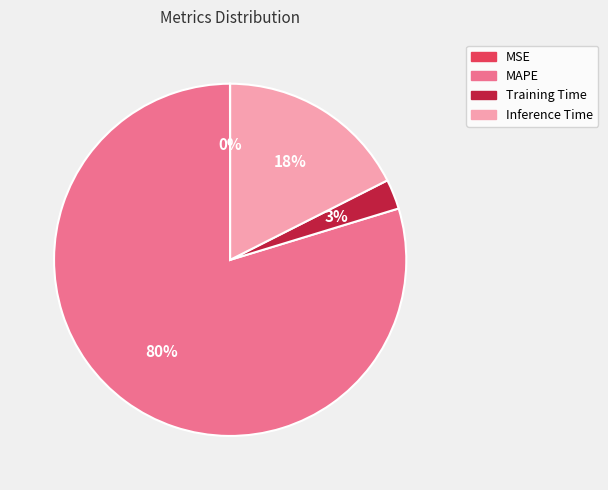

True or false: Inference Time accounts for 18% of the total.

True